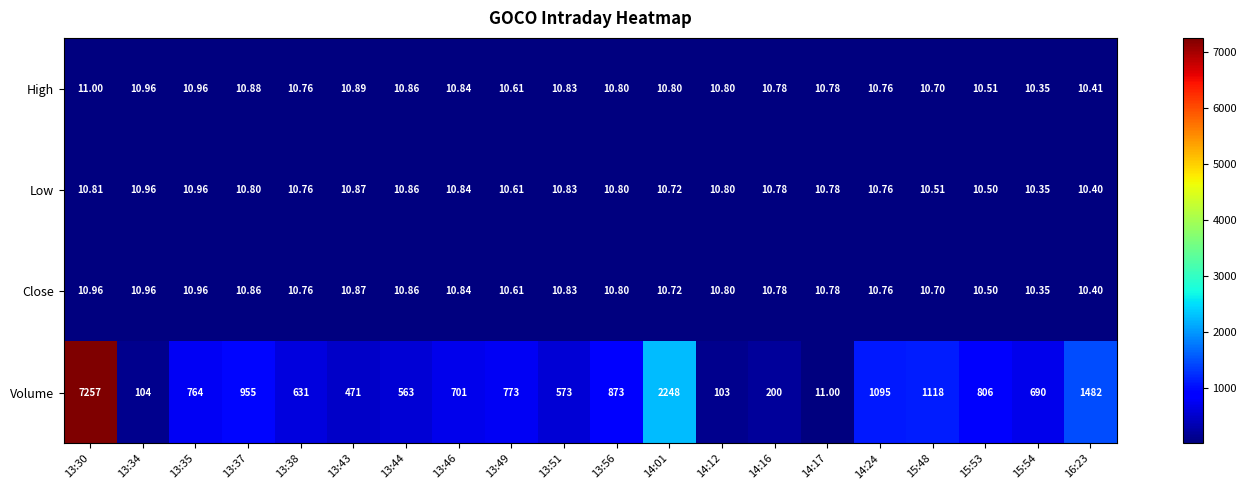

Is the value of Low at 13:51 greater than the value of Close at 14:16?

Yes